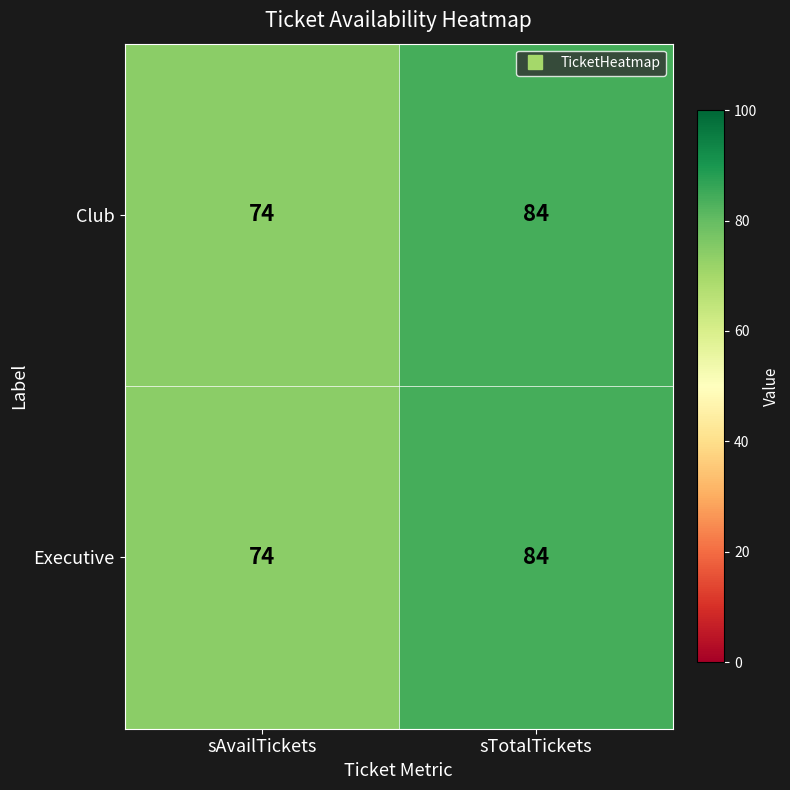

What is the difference between the Club values at sTotalTickets and sAvailTickets?

10